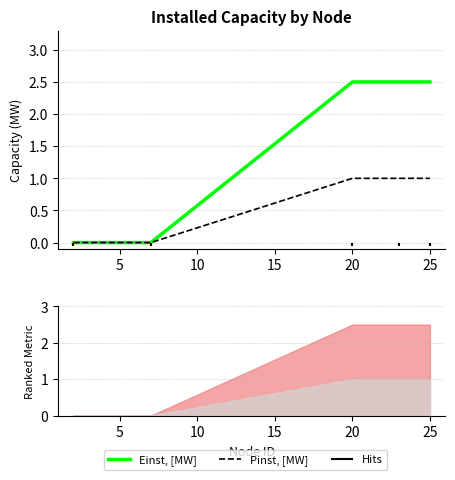

How many lines are shown in the chart?

2